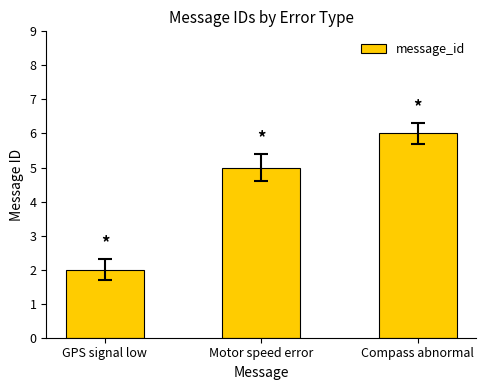

True or false: the data shows 2 at GPS signal low.

True